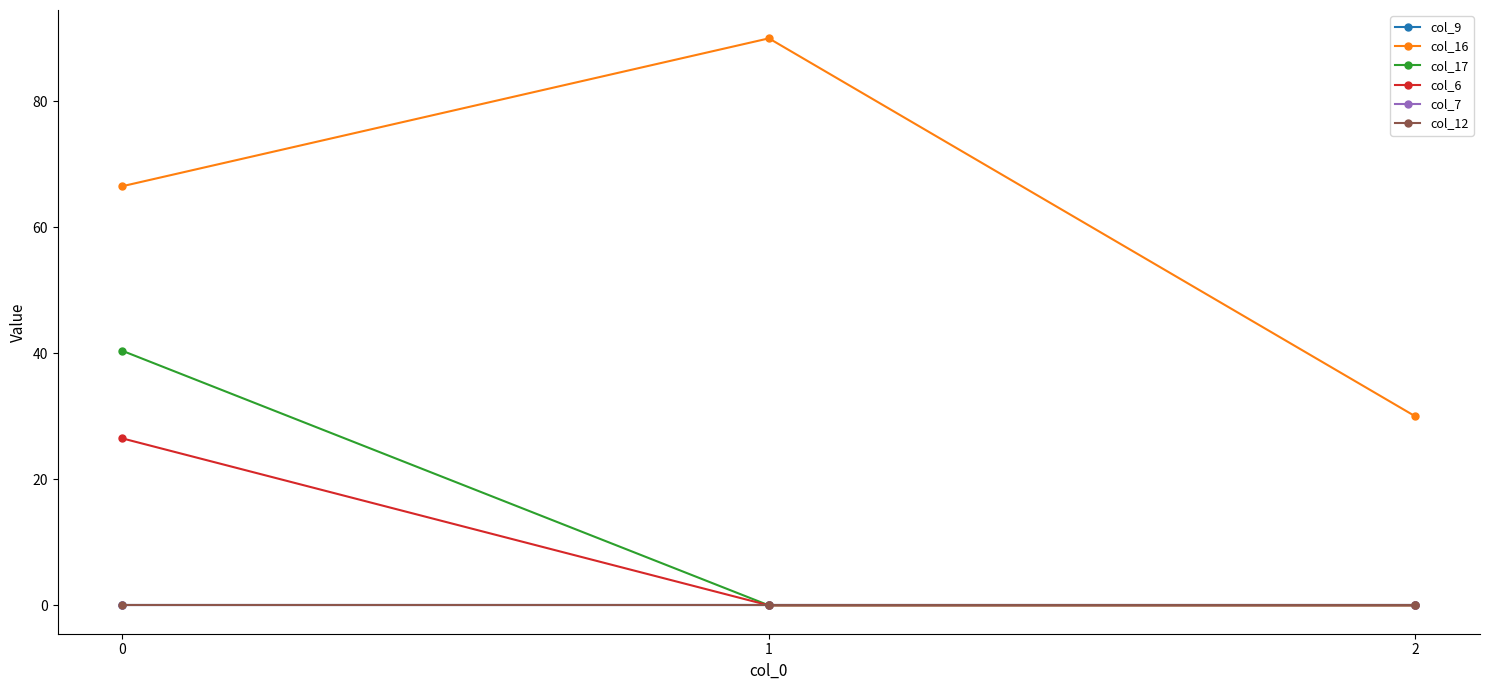

Is the value of col_9 at 0 greater than the value of col_12 at 2?

No